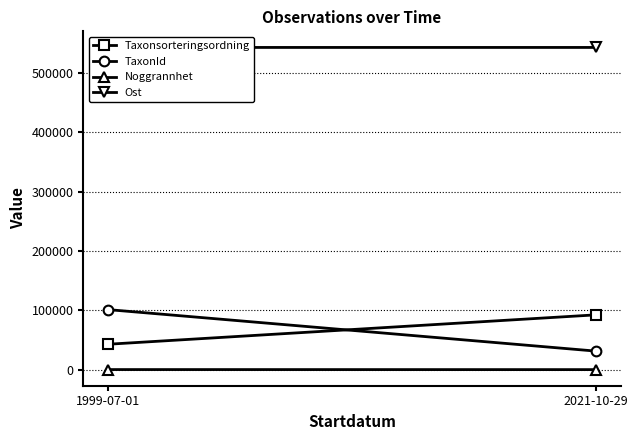

What is the greatest value displayed?

543213.9